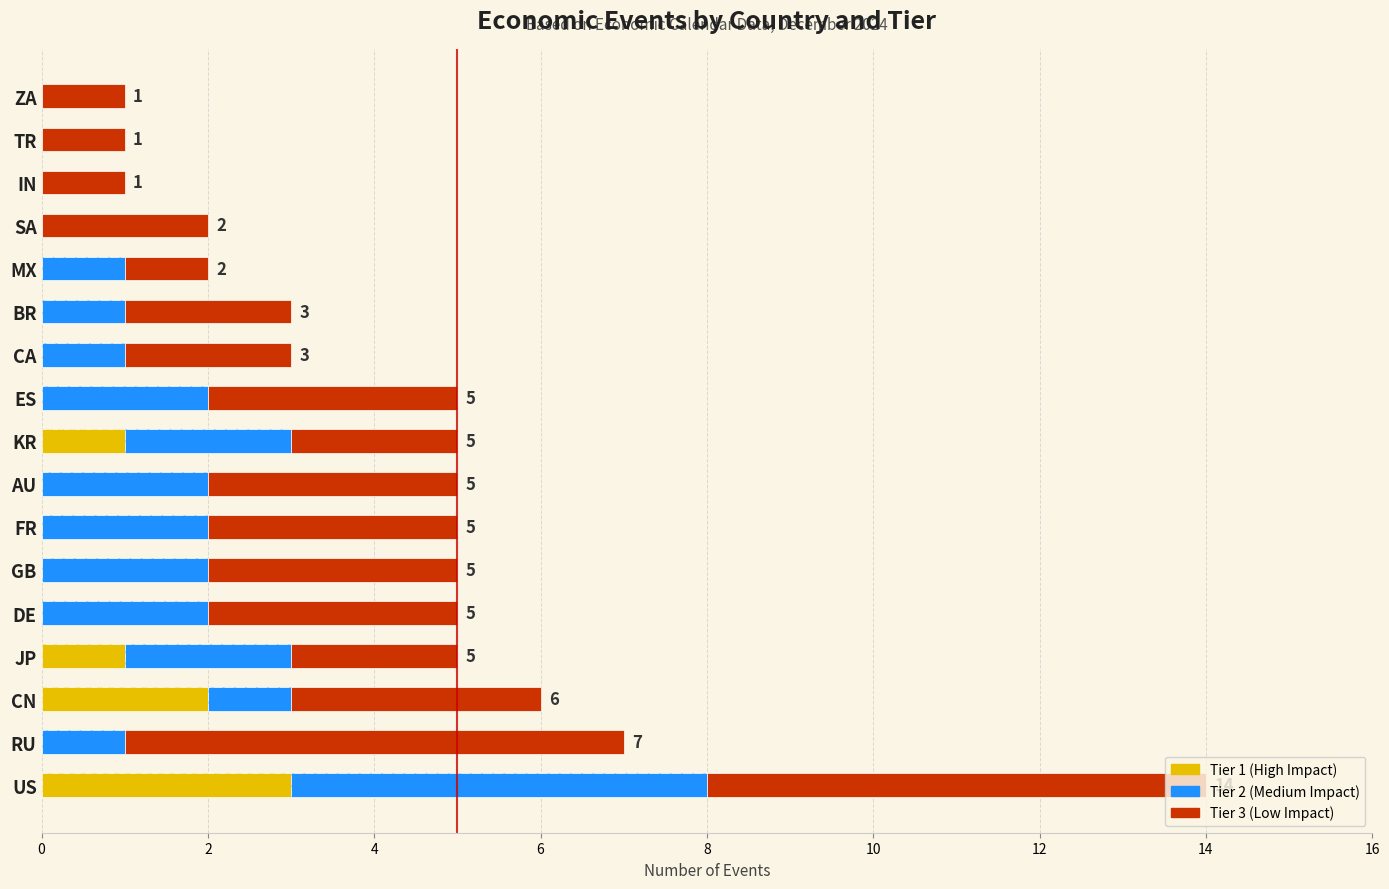

How many bars are there in total?

51